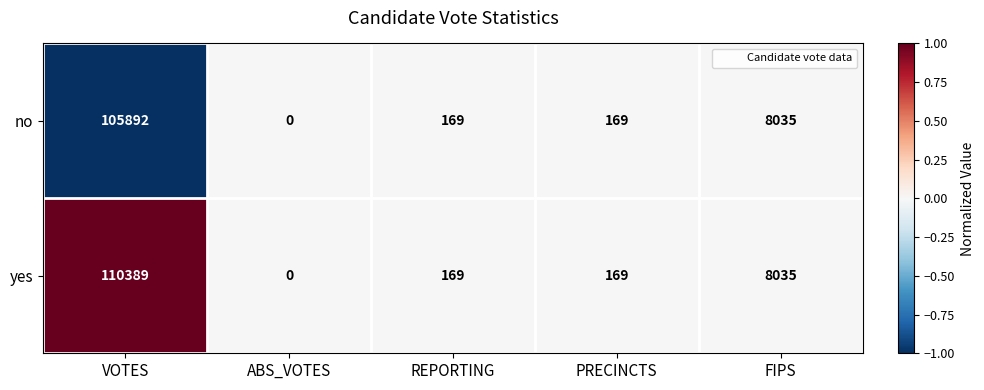

The value of yes at VOTES is 110389. True or false?

True